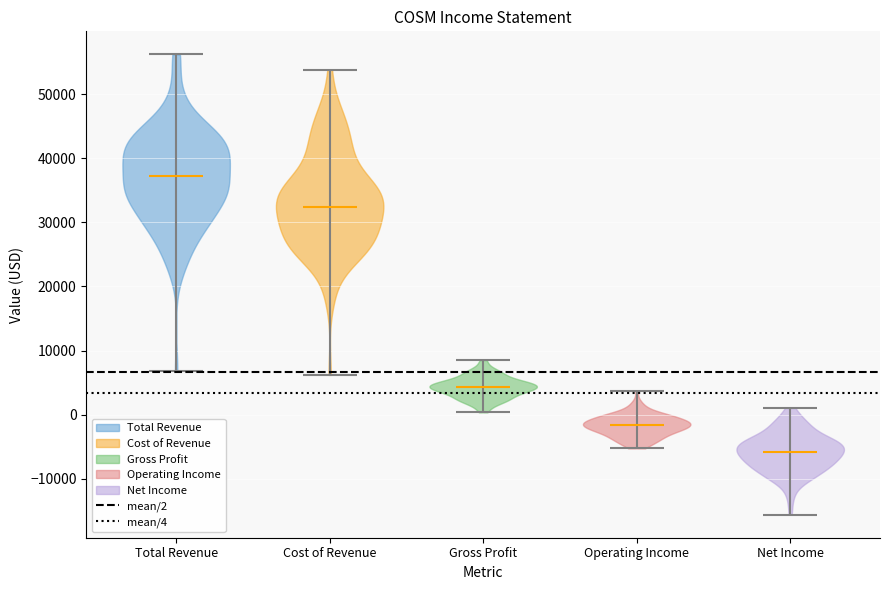

What is the highest point the violin for Cost of Revenue reaches on the y-axis? The values are not printed on the chart, so give them approximately, as read against the axis.

54000